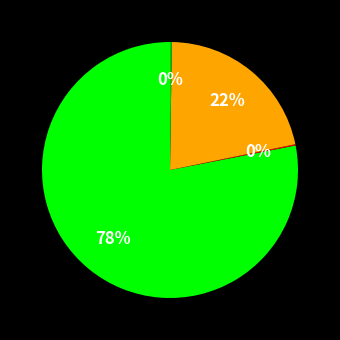

Does any single category account for the majority?

Yes